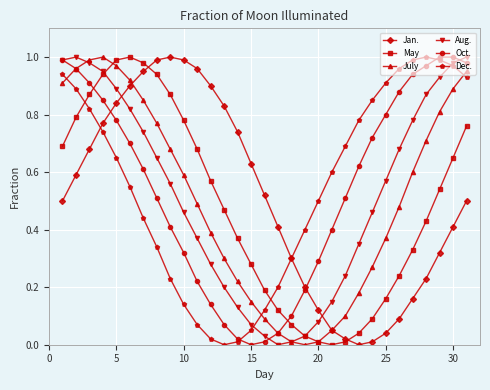

How many interior local valleys does the Oct. series have?

1